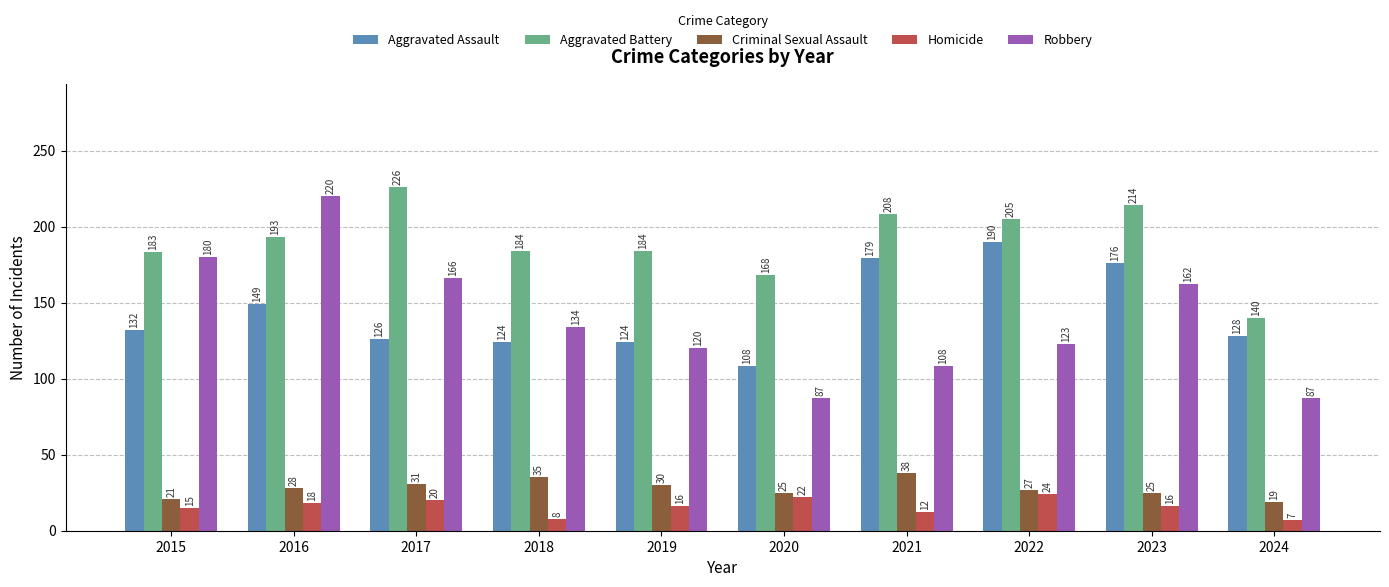

Is the value of Aggravated Assault at 2016 greater than the value of Robbery at 2017?

No